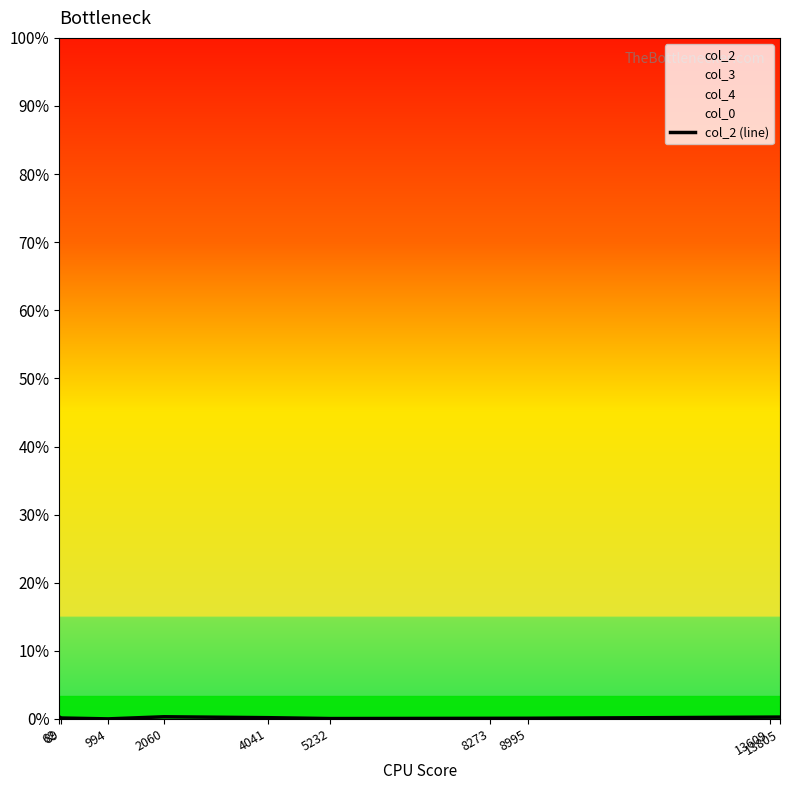

How many data points are less than 56?

5